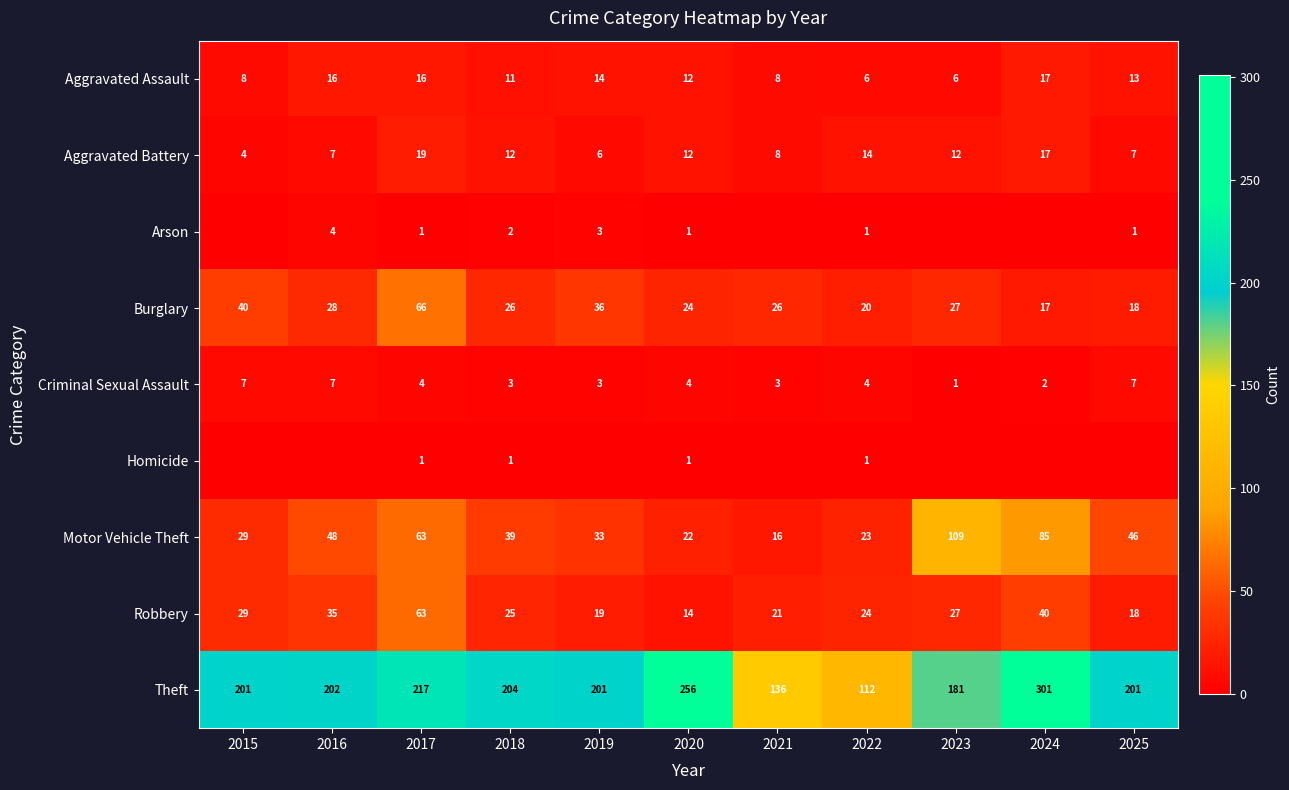

The value of Criminal Sexual Assault at 2021 is 1. True or false?

False